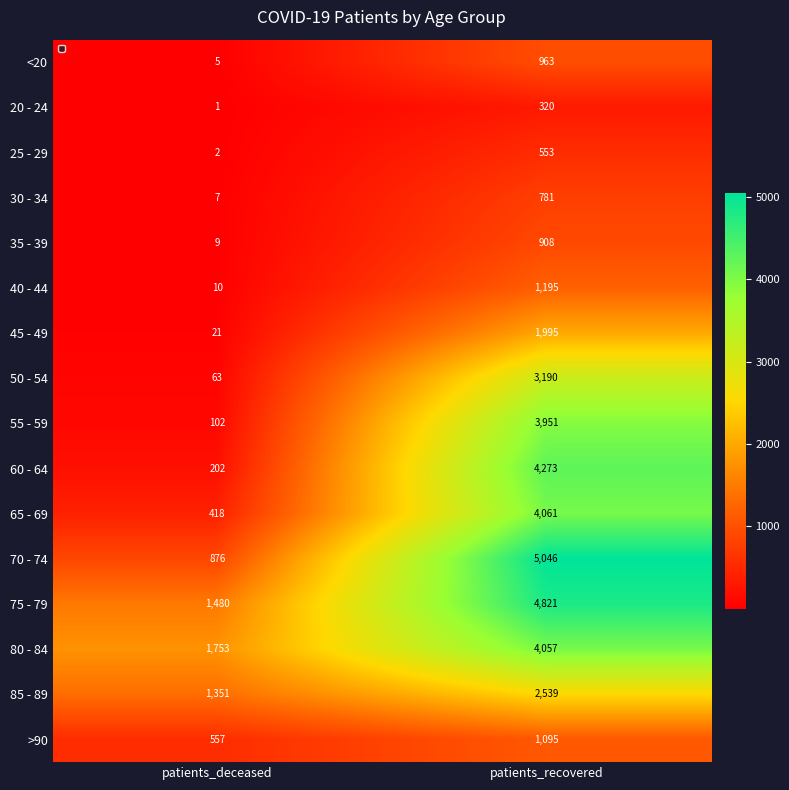

Is it true that 35 - 39 equals 1481 at patients_recovered?

False